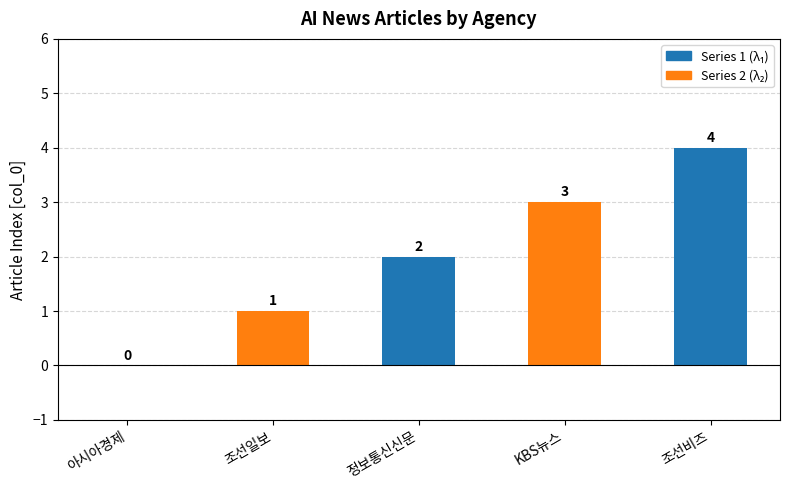

What is the sum of the values at 조선일보 and KBS뉴스?

4